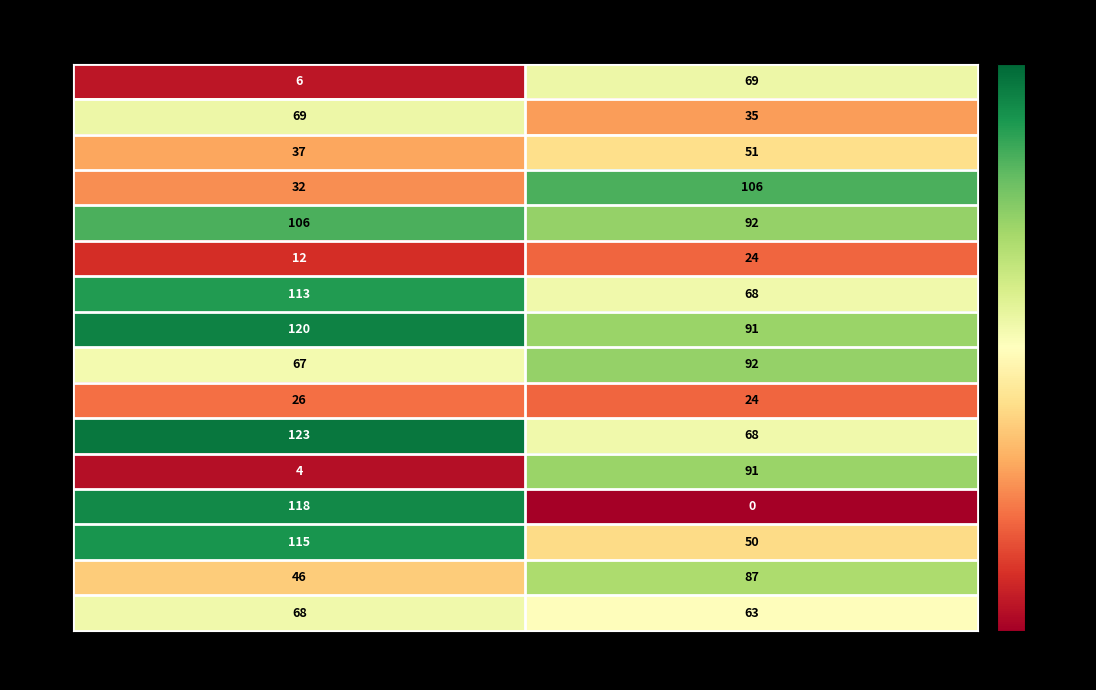

What is the total value across all series at b?

1011